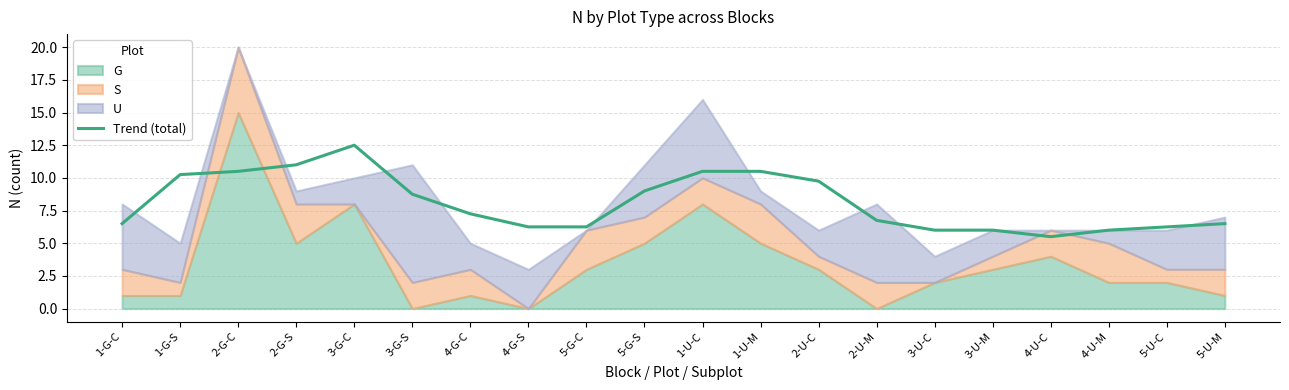

Approximately how many times larger is the value at 5-G-S compared to 2-G-S?

0.8